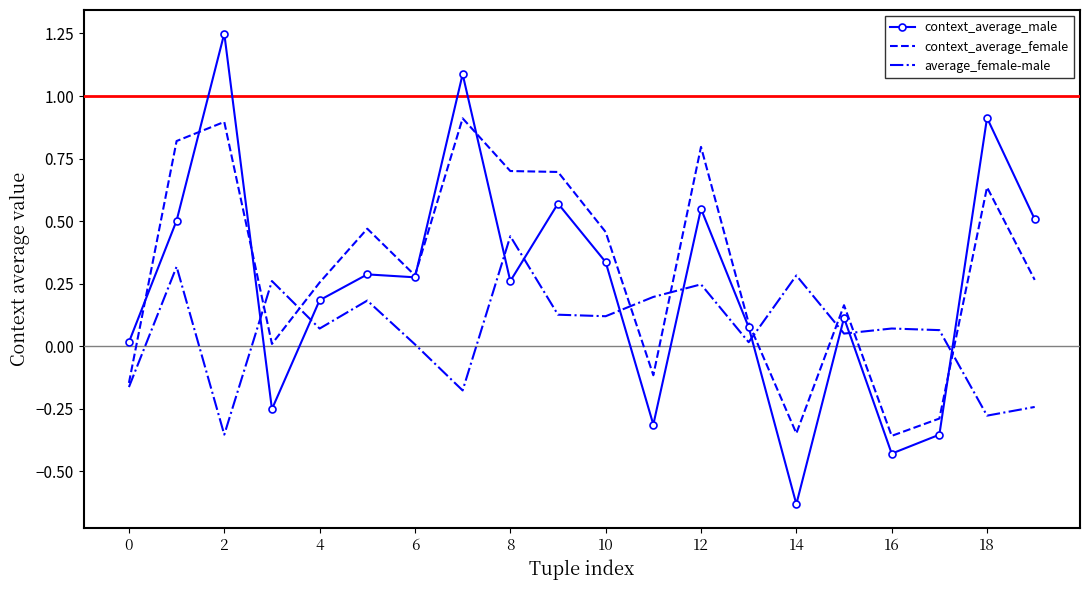

Which series has the widest spread of values?

context_average_male